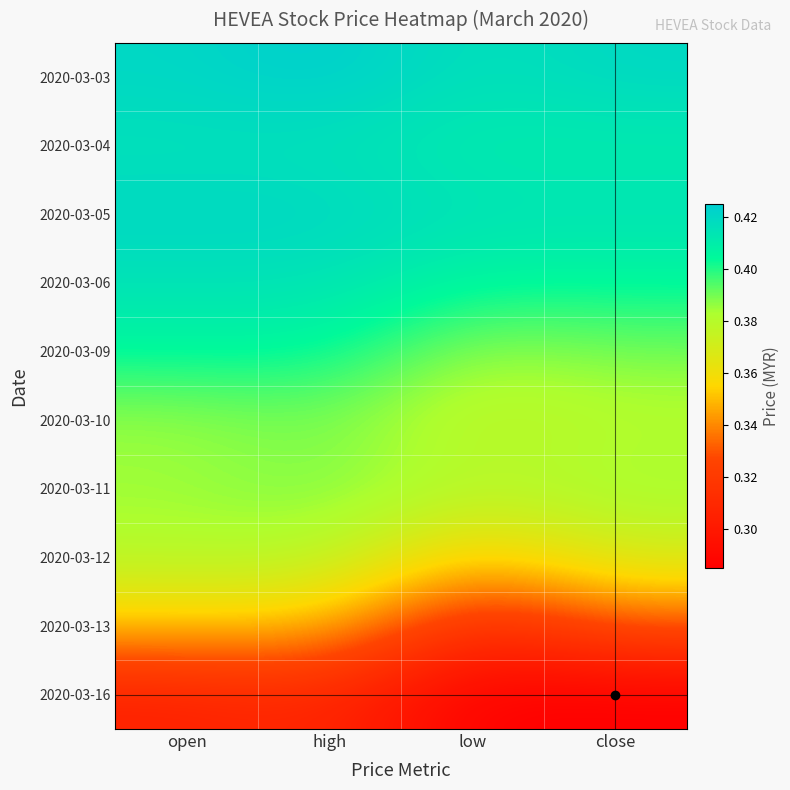

At how many categories does at least one series exceed 0?

4